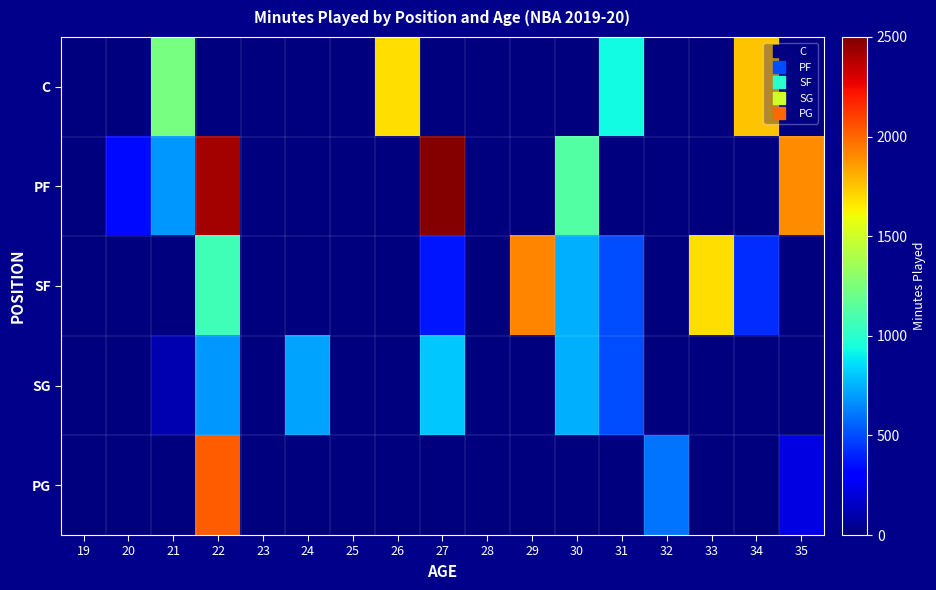

Rank the series by their maximum value, from highest to lowest.

PF, PG, SF, C, SG